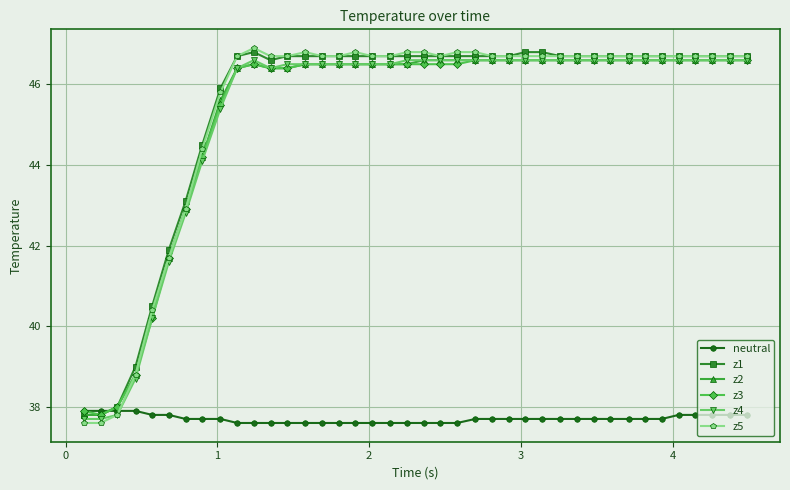

How many series are shown in this chart?

6